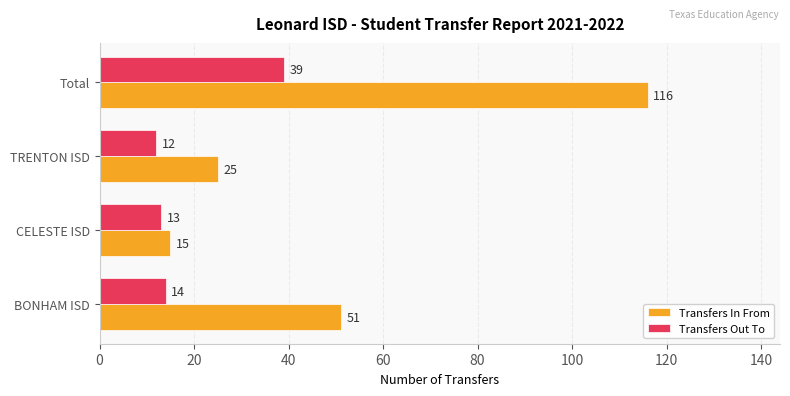

At which label is Transfers In From closest to 65?

BONHAM ISD